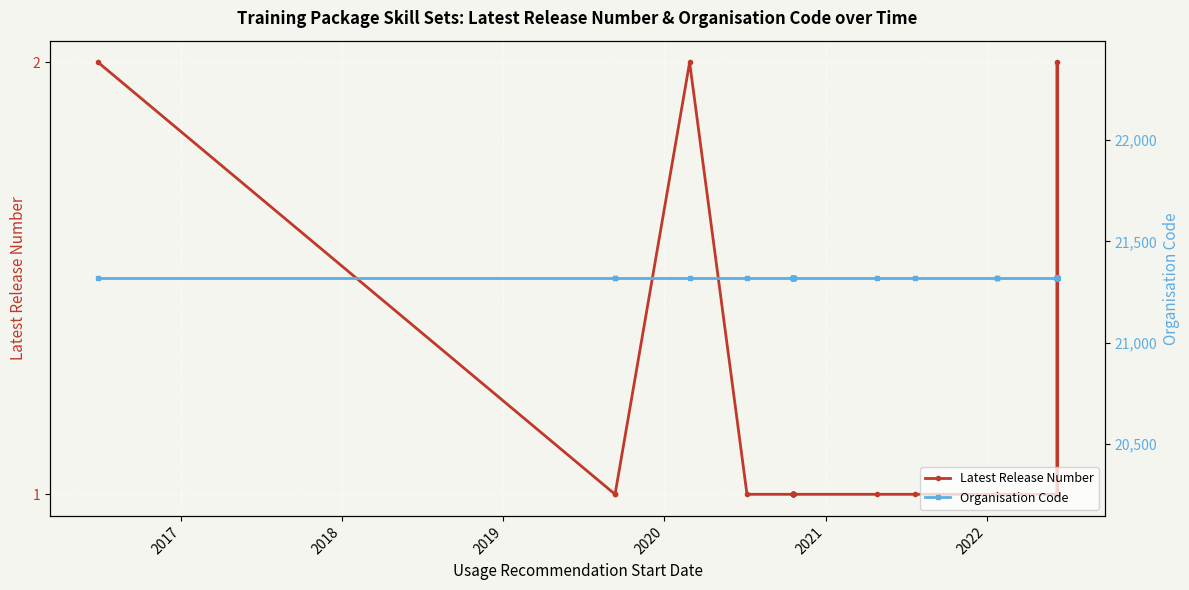

True or false: Organisation Code and Latest Release Number cross at least once.

False